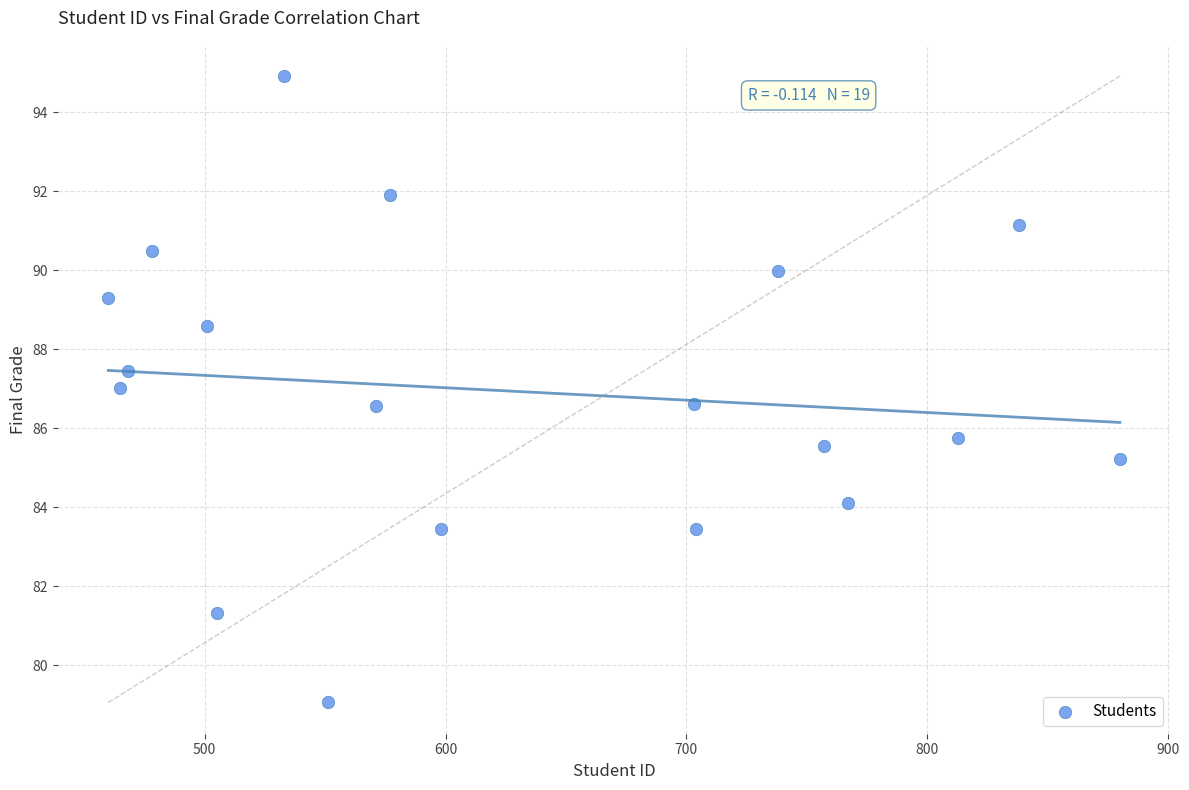

What is the range of X values (max minus min)?

420.0